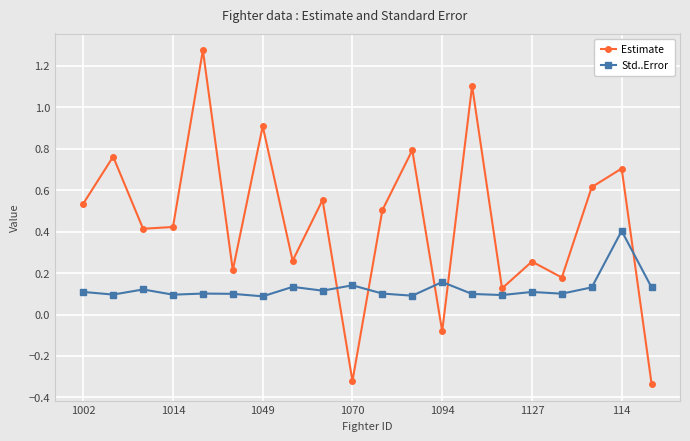

In Estimate, how many points are higher than both neighbors (excluding endpoints)?

8